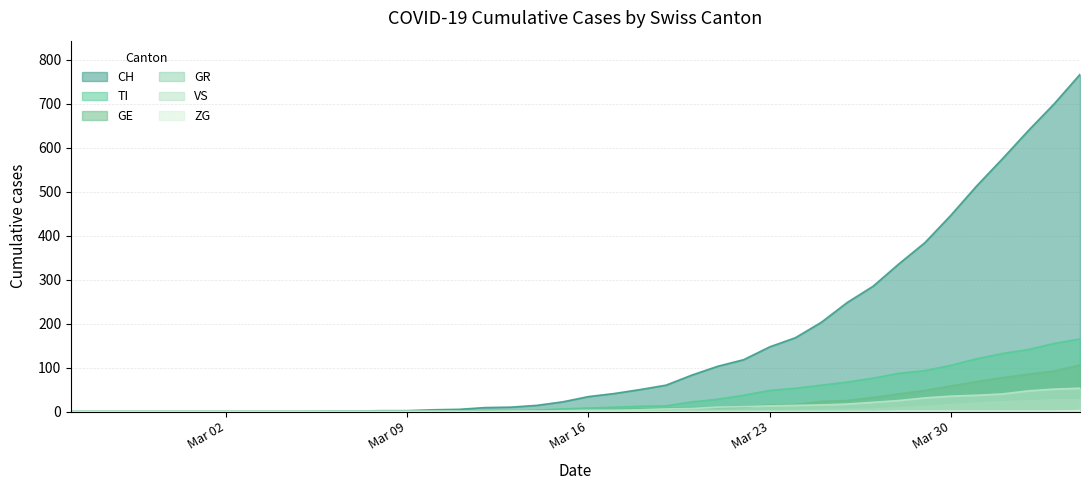

Which series has the largest range (max minus min)?

CH